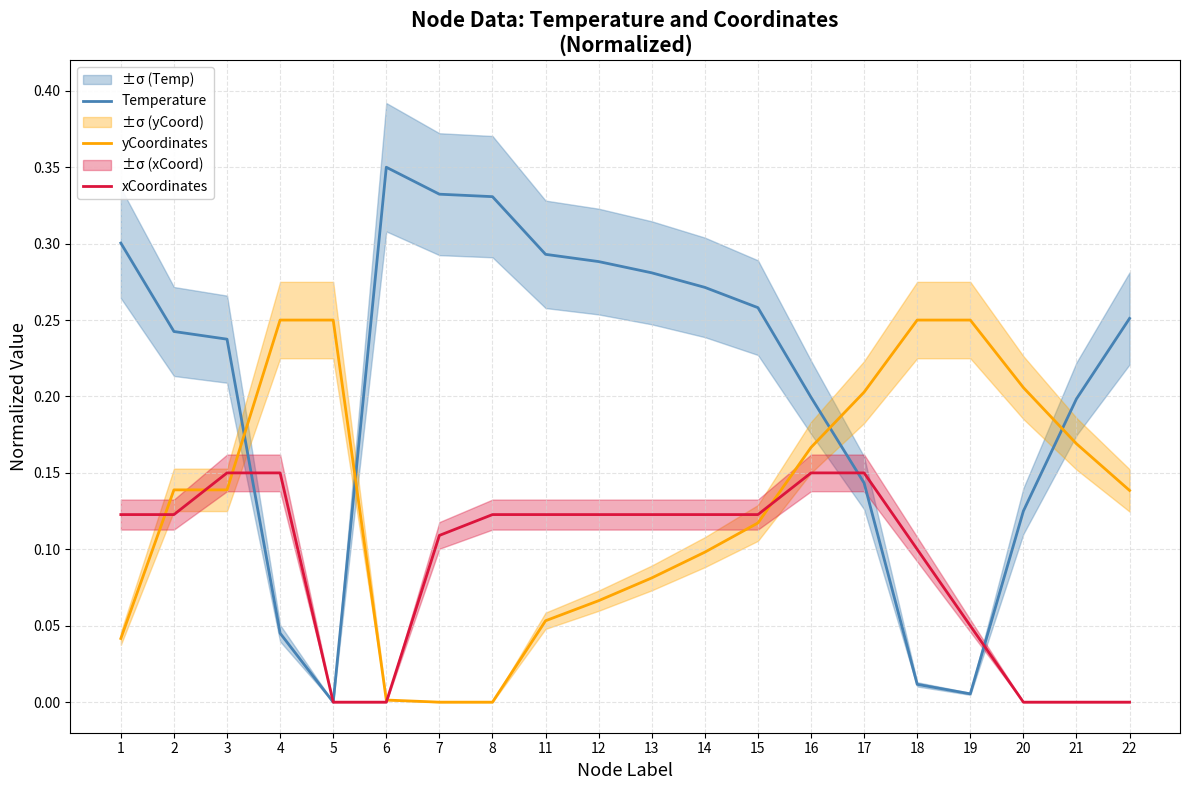

Which series has the widest spread of values?

Temperature